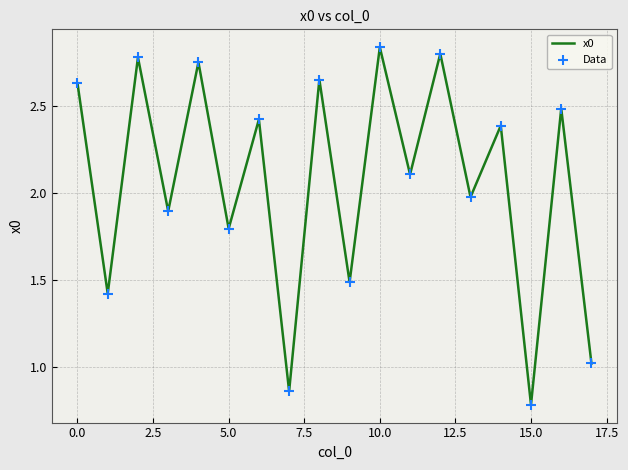

What is the smallest value displayed?

0.8